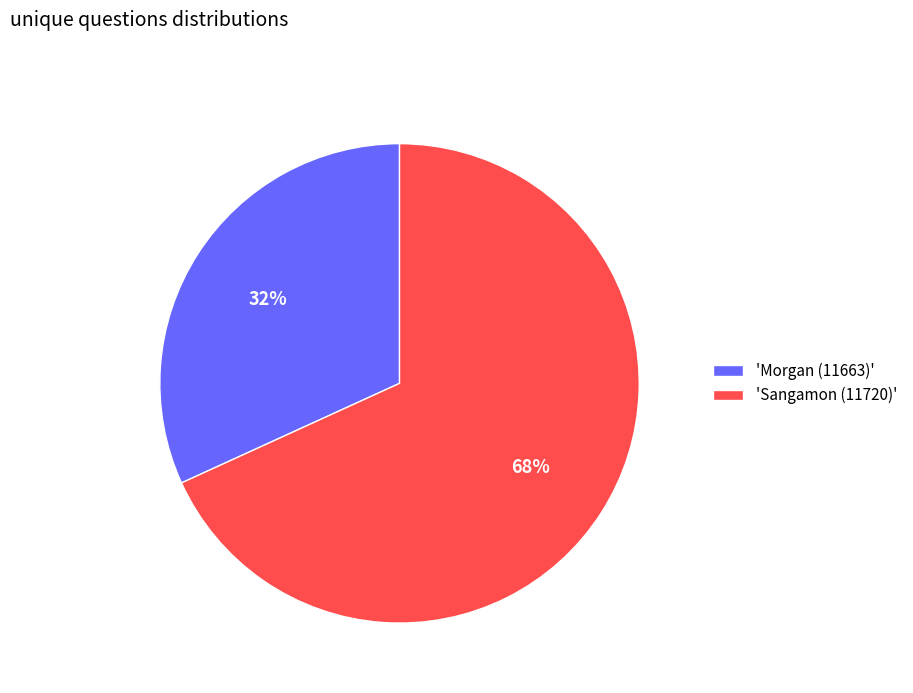

Is the sum of 'Morgan (11663)' and 'Sangamon (11720)' greater than half?

Yes